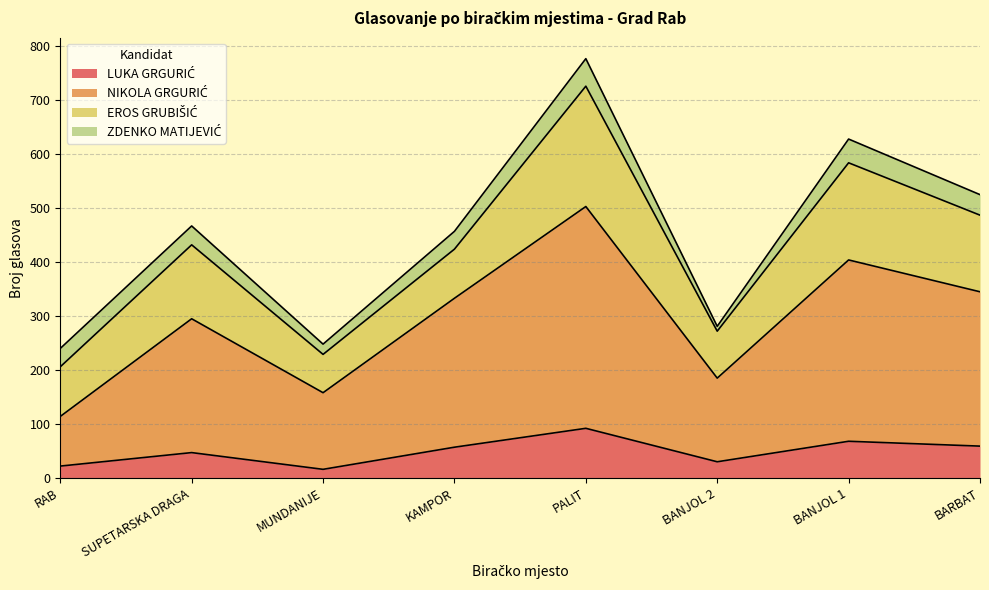

True or false: NIKOLA GRGURIĆ has more than 2 points higher than both neighbors.

True